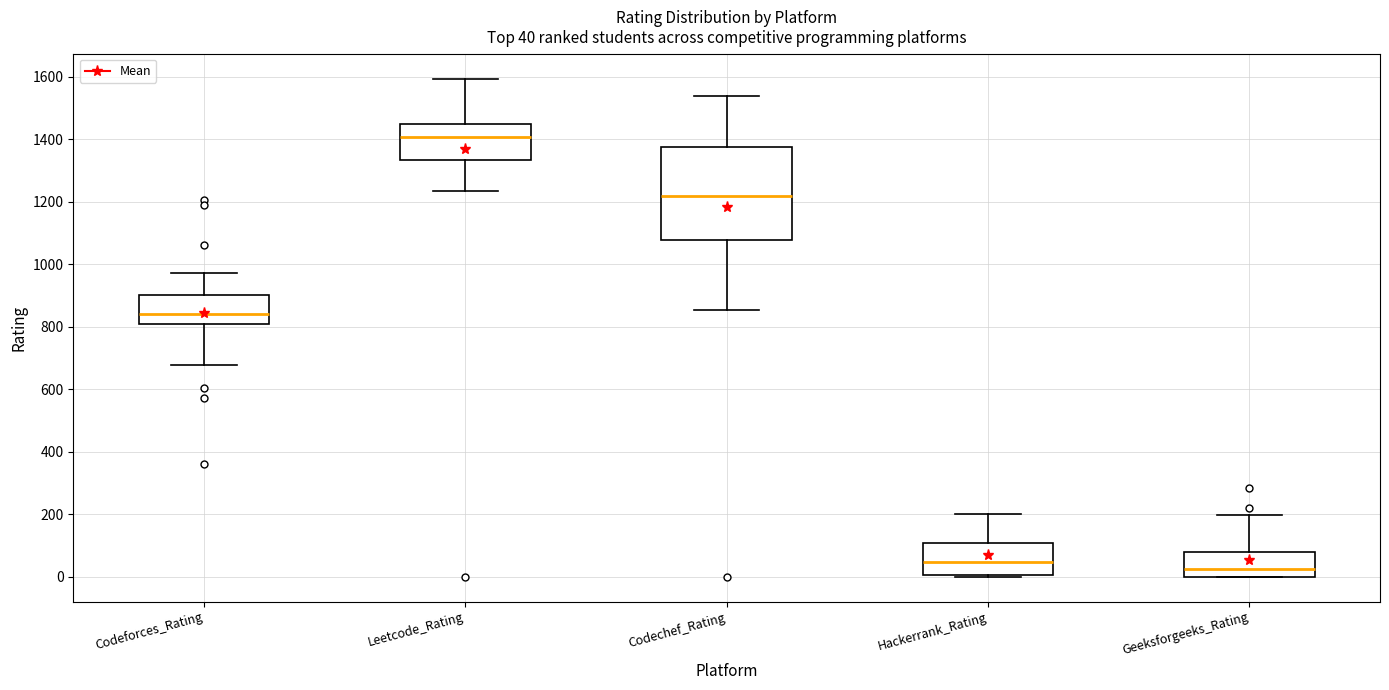

Which box's median line is the lowest?

Geeksforgeeks_Rating